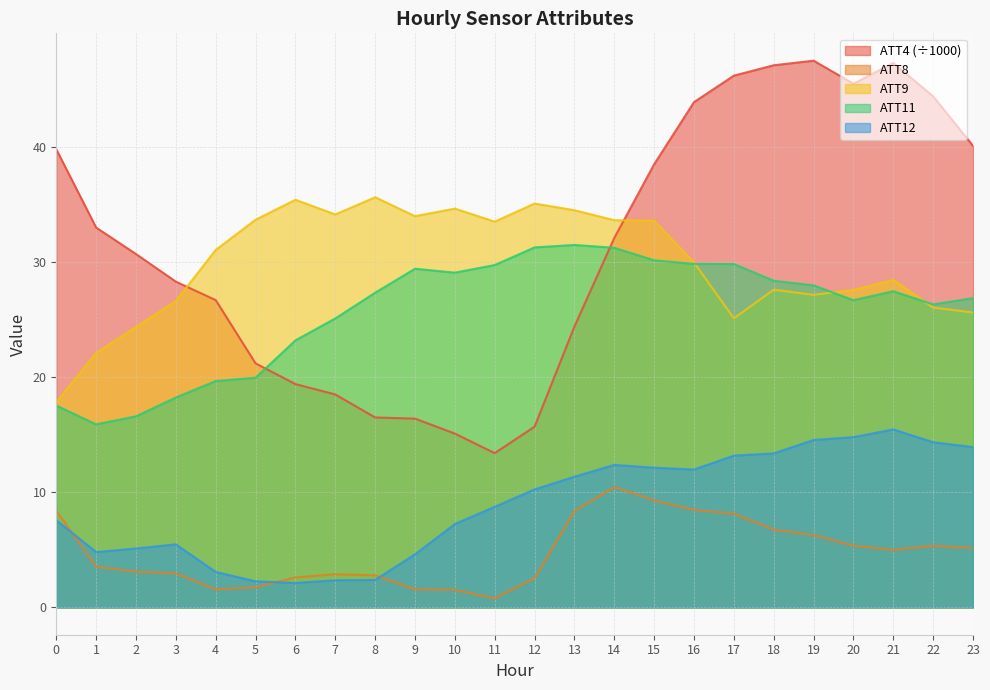

What is the spread (max minus min) of values at 19?

41.2